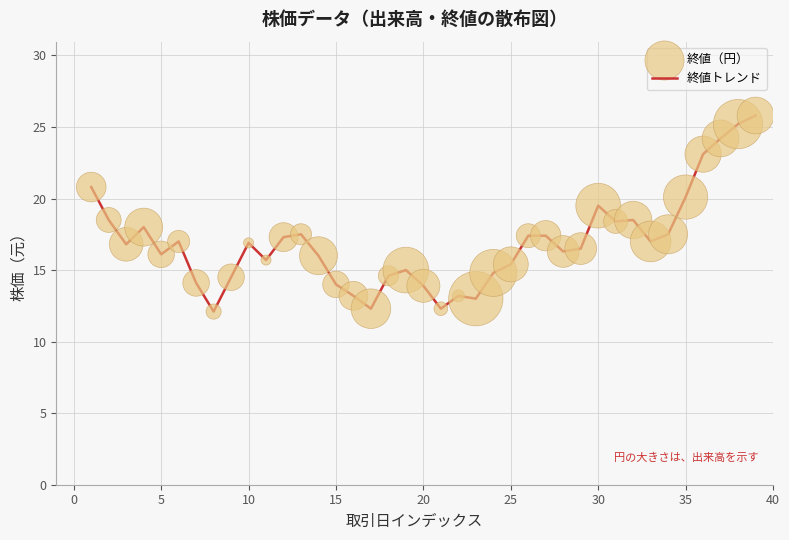

What is the smallest value displayed?

12.1